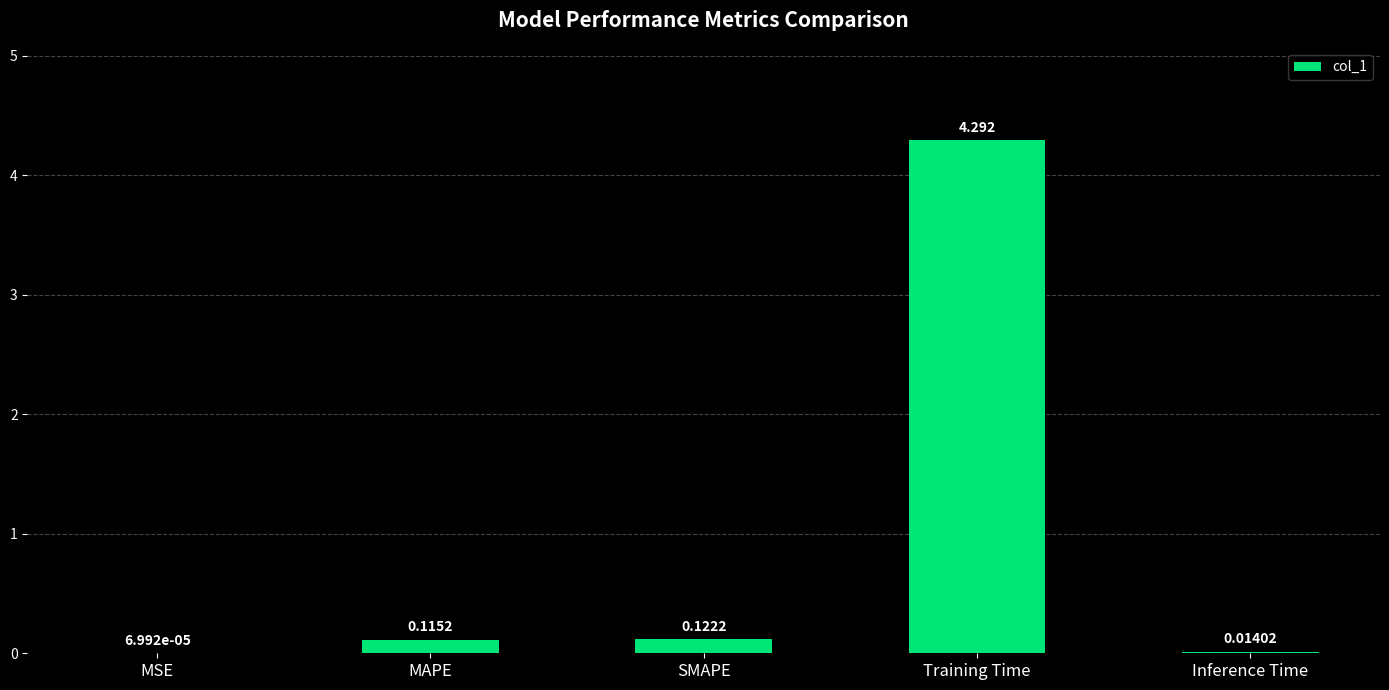

Which label corresponds to the largest value in the chart?

Training Time